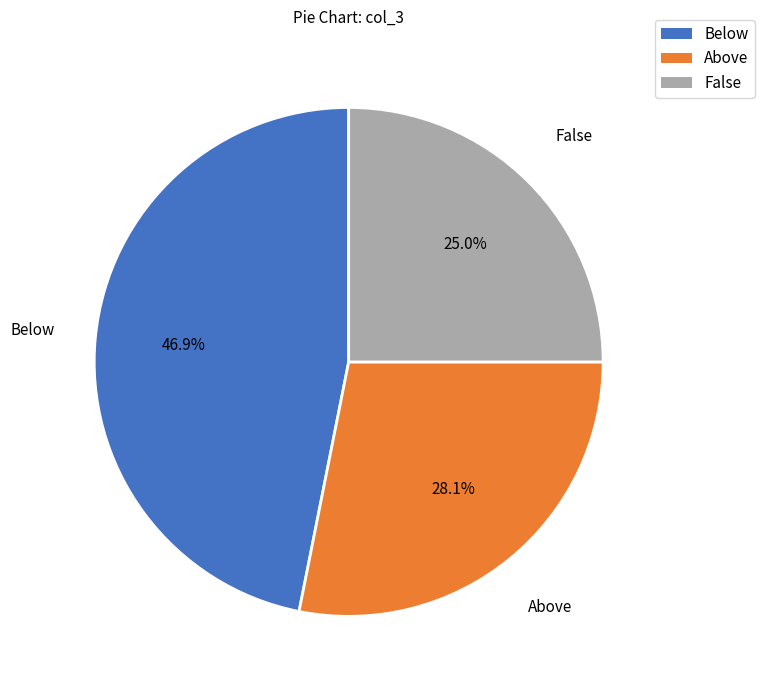

Is Below the majority of the pie?

No